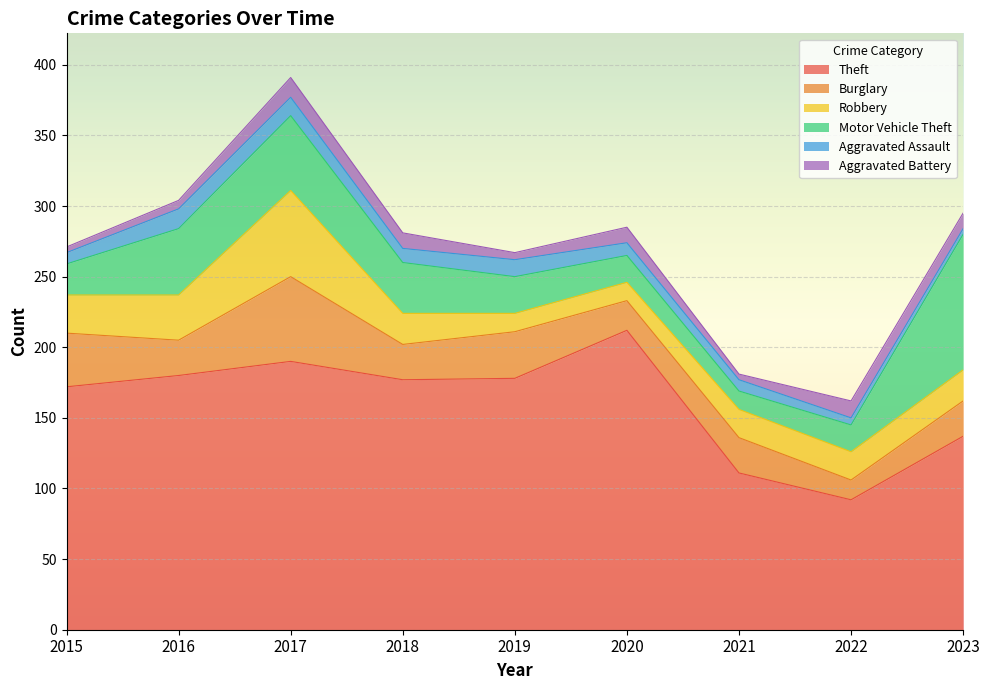

Is the value of Aggravated Assault at 2020 greater than the value of Robbery at 2015?

No